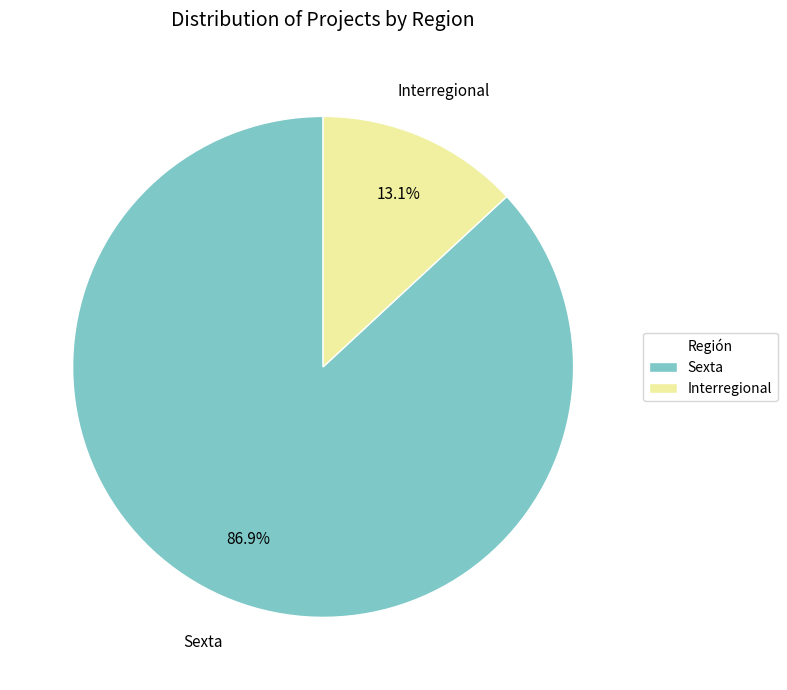

Between Interregional and Sexta, which is larger?

Sexta